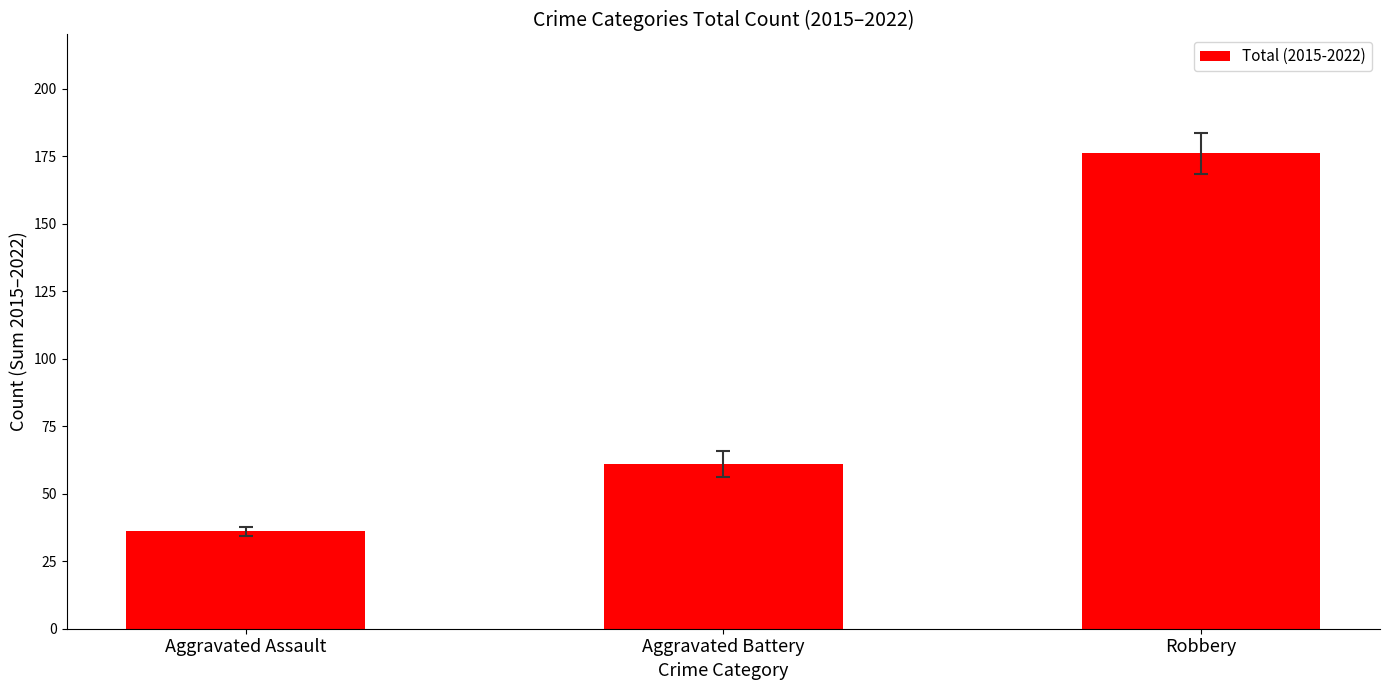

Is it true that the value at Aggravated Assault is 36?

True